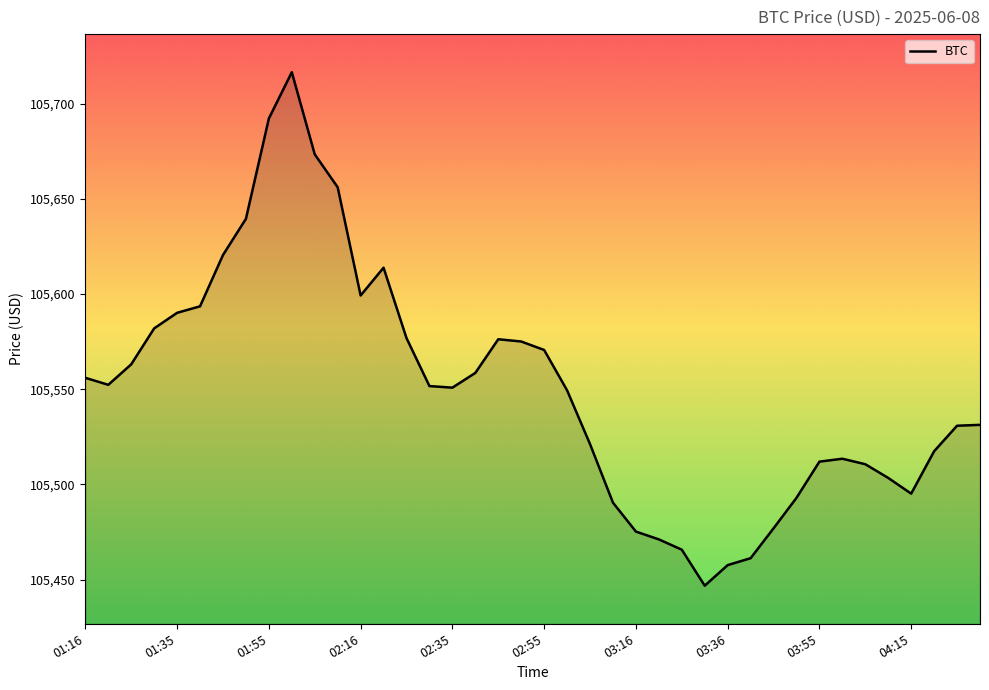

What is the difference between the maximum and minimum values?

269.7